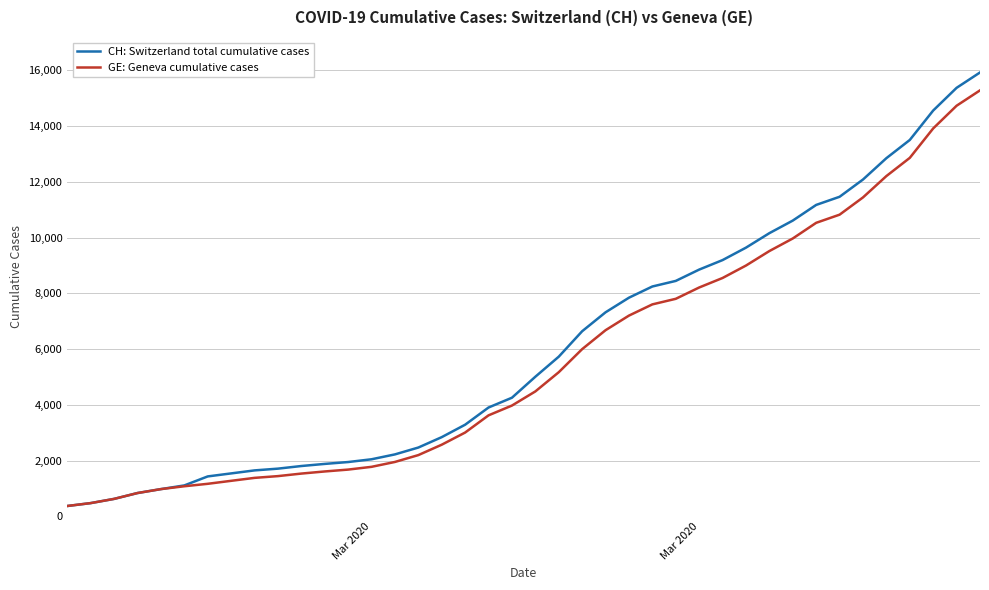

What is the lowest value of the GE: Geneva cumulative cases series?

375